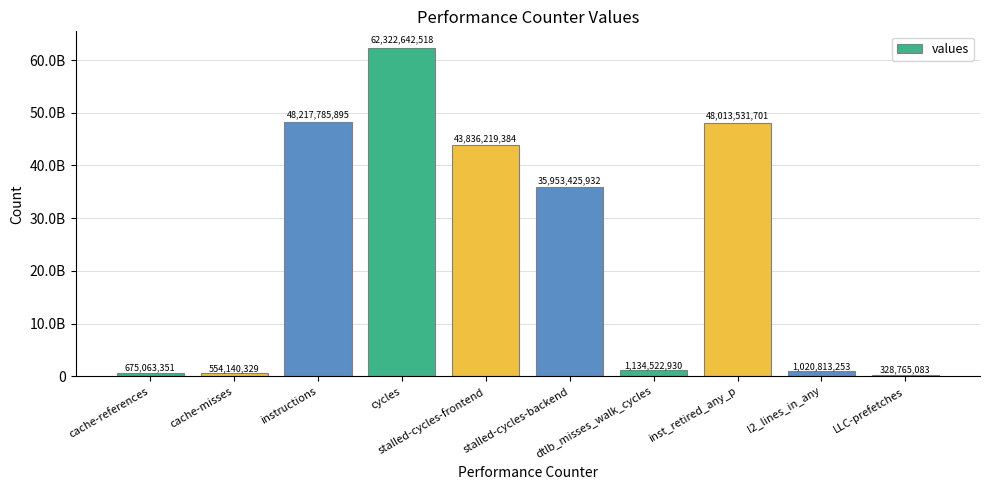

Rank the categories by value from lowest to highest.

LLC-prefetches, cache-misses, cache-references, l2_lines_in_any, dtlb_misses_walk_cycles, stalled-cycles-backend, stalled-cycles-frontend, inst_retired_any_p, instructions, cycles